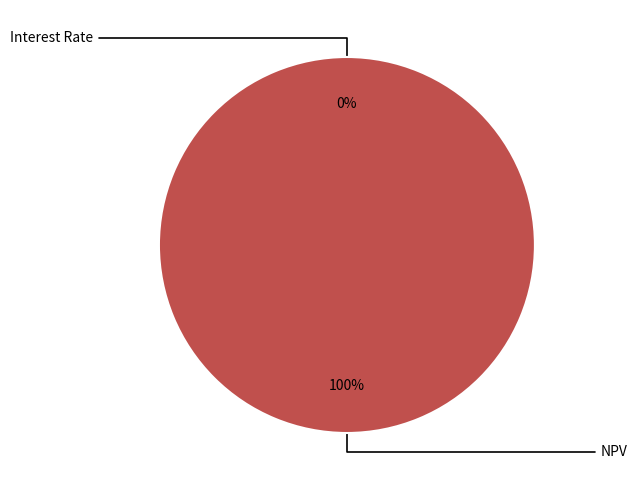

Is there a majority slice in this chart?

Yes